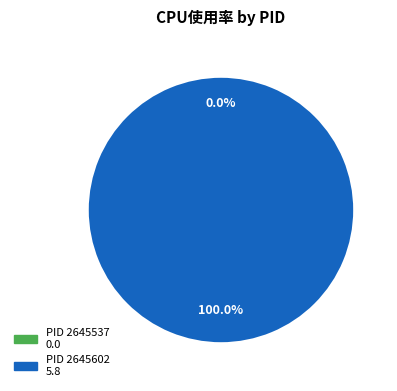

To the nearest percent, what is the difference between the 2645602 and 2645537 slice percentages?

100%